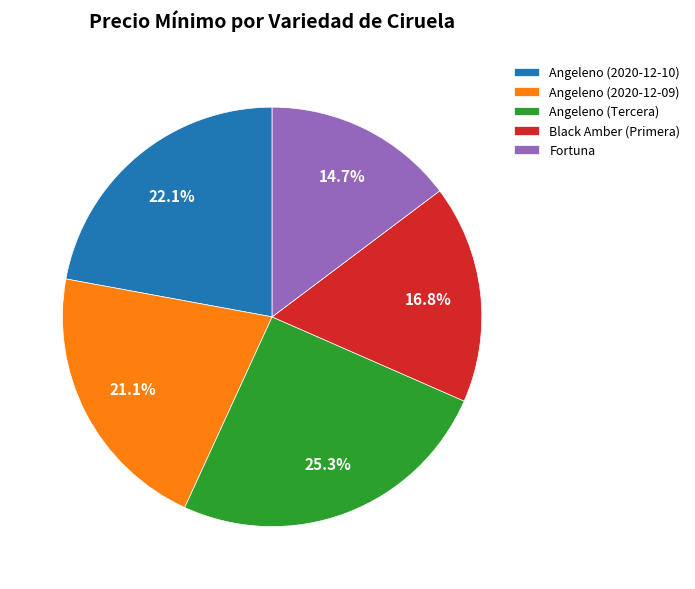

Is it true that Black Amber (Primera) is 11% of the pie?

False